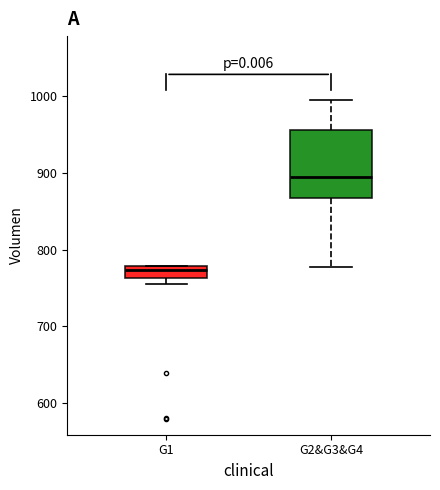

Reading left to right, read every box against the y-axis: the position of its median line, the range the box covers, and the ends of its whiskers. The values are not printed on the chart, so give them approximately, as read against the axis.

G1: median 770, box 760 to 780, whiskers 750 to 780
G2&G3&G4: median 890, box 870 to 960, whiskers 780 to 1000